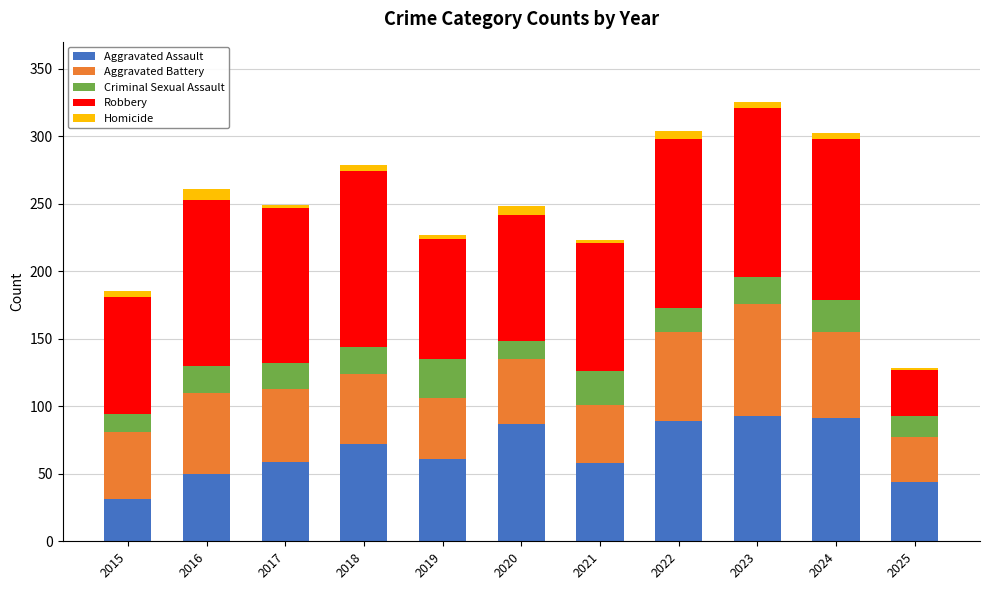

Is it true that Homicide equals 1 at 2019?

False